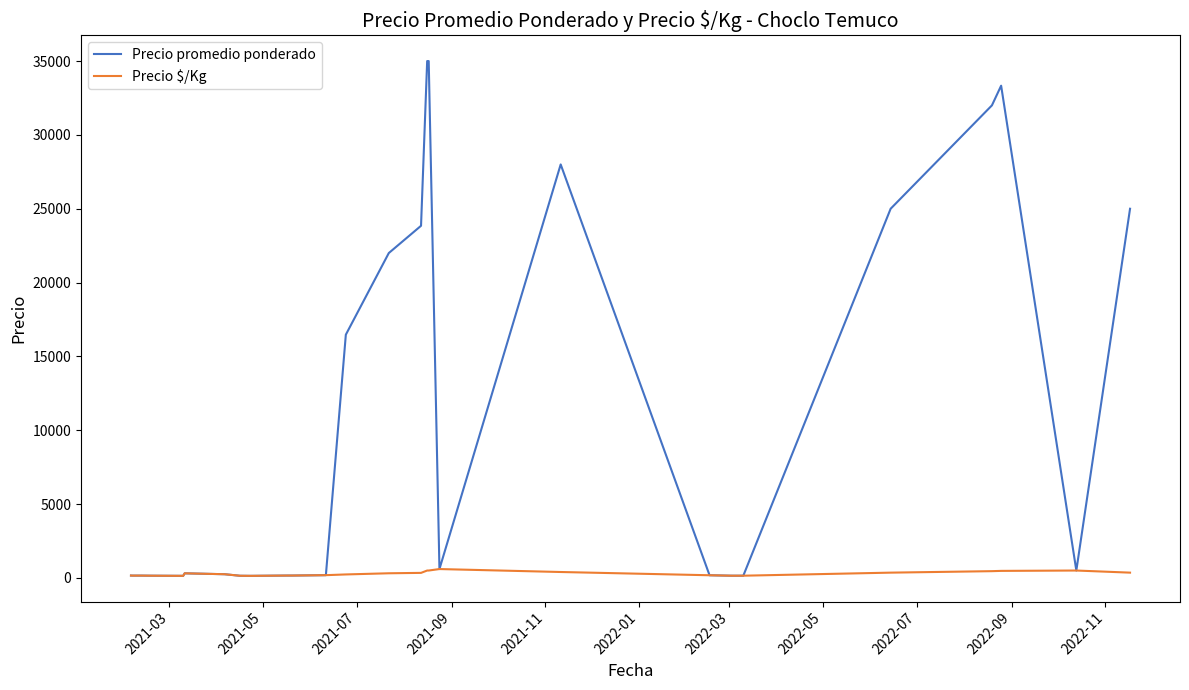

At how many categories does at least one series exceed 22832?

8